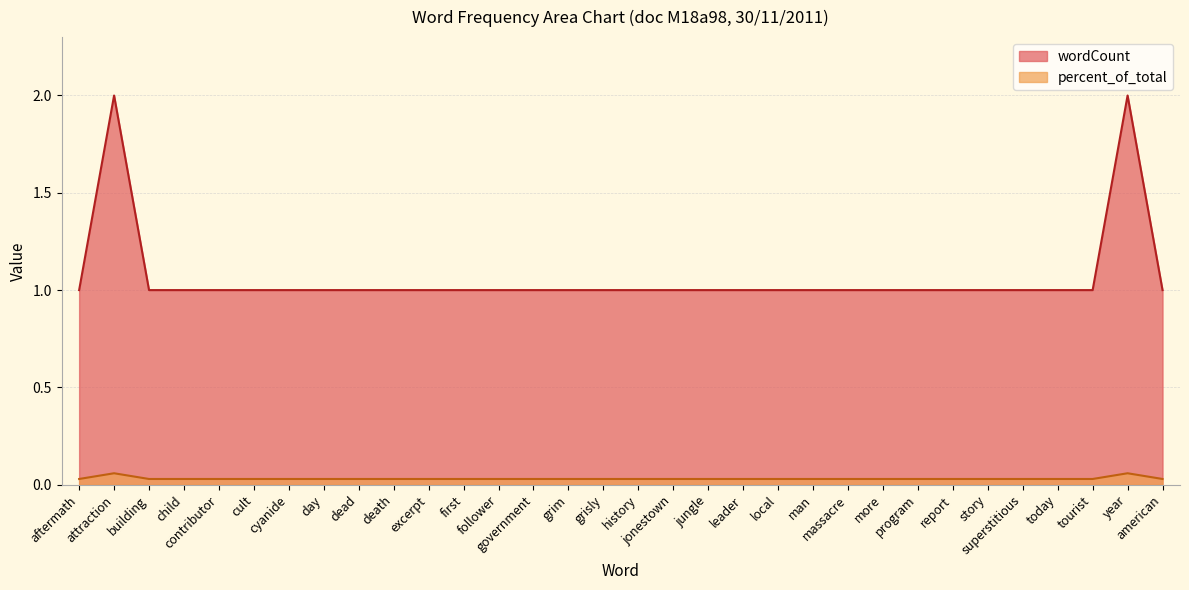

Reading left to right, what are all the values shown in this chart?

wordCount: 1.0	2.0	1.0	1.0	1.0	1.0	1.0	1.0	1.0	1.0	1.0	1.0	1.0	1.0	1.0	1.0	1.0	1.0	1.0	1.0	1.0	1.0	1.0	1.0	1.0	1.0	1.0	1.0	1.0	1.0	2.0	1.0
percent_of_total: 0.0	0.1	0.0	0.0	0.0	0.0	0.0	0.0	0.0	0.0	0.0	0.0	0.0	0.0	0.0	0.0	0.0	0.0	0.0	0.0	0.0	0.0	0.0	0.0	0.0	0.0	0.0	0.0	0.0	0.0	0.1	0.0